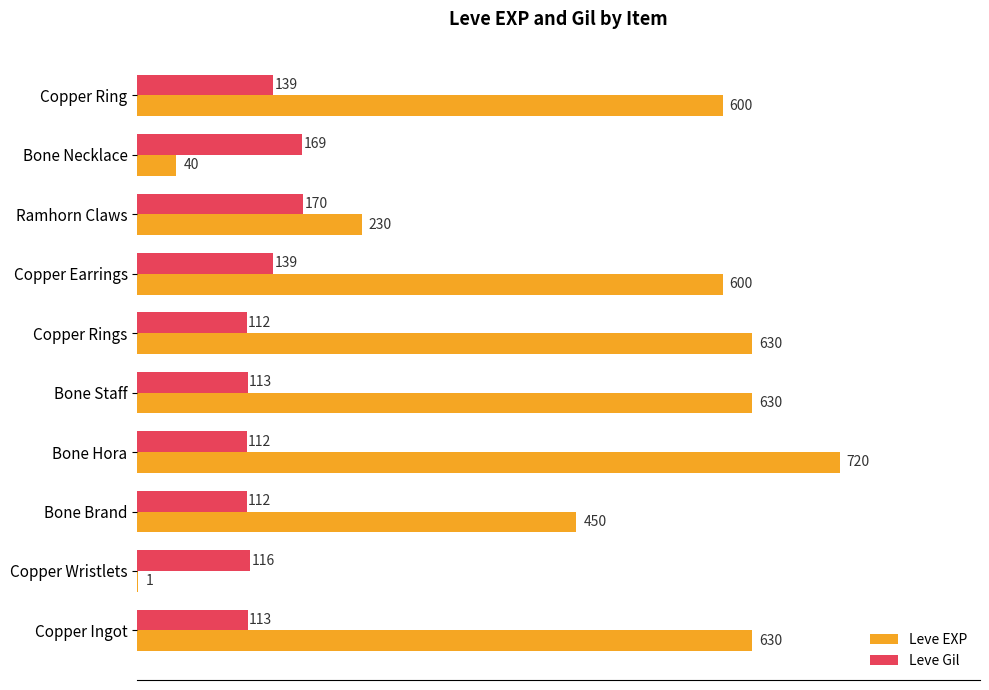

What is the average value of the Leve EXP series?

453